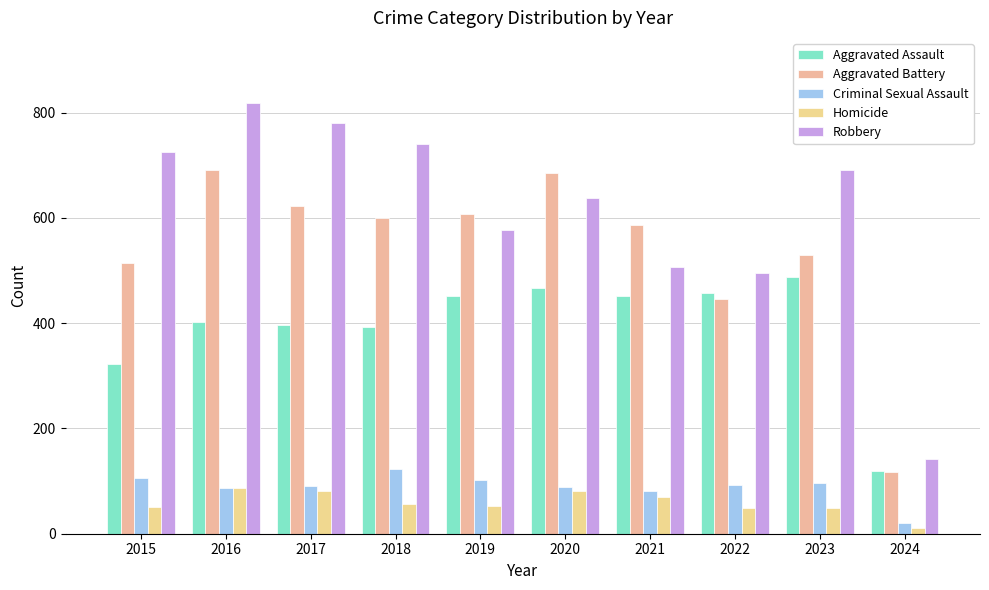

How many data points in Aggravated Assault are less than 452?

5